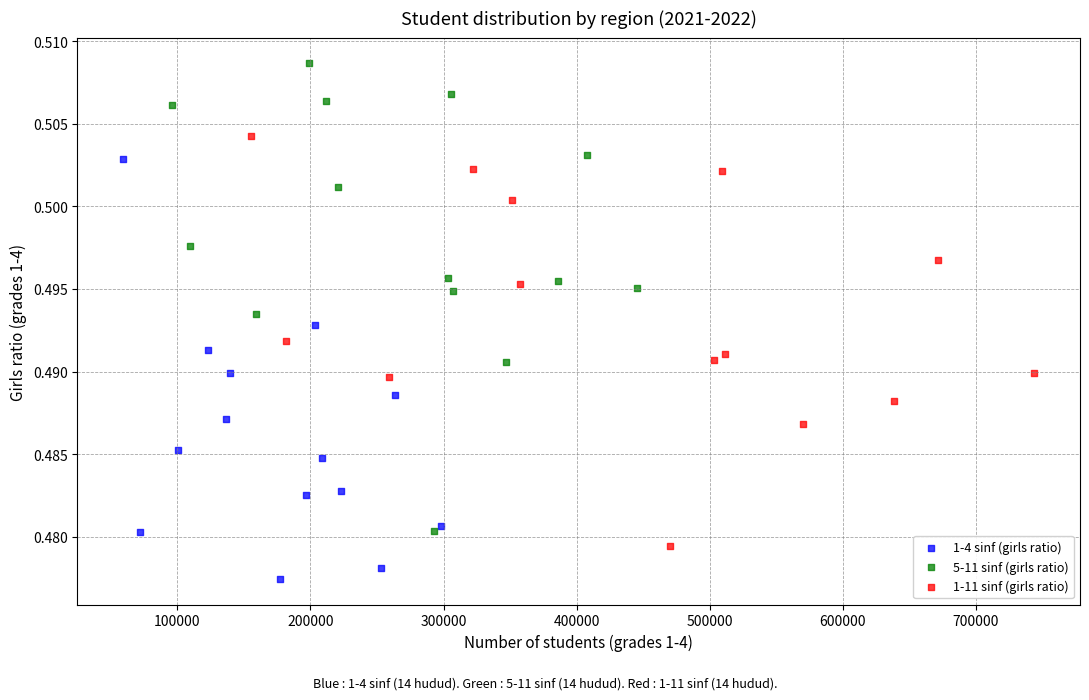

What are all the series names shown in the legend?

1-4 sinf (girls ratio), 5-11 sinf (girls ratio), 1-11 sinf (girls ratio)